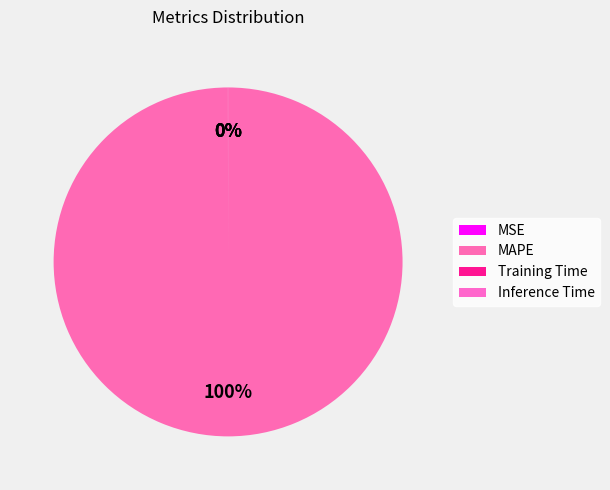

Which category has the biggest portion of the pie?

MAPE